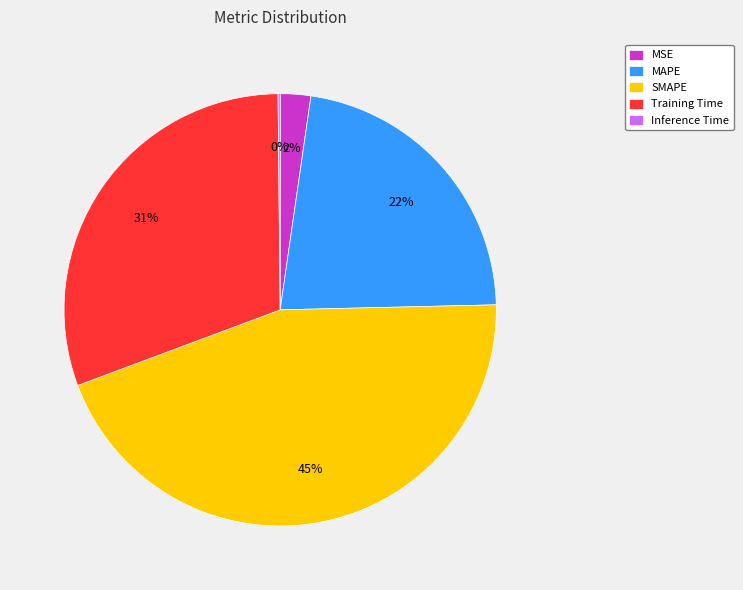

Does any single category account for the majority?

No